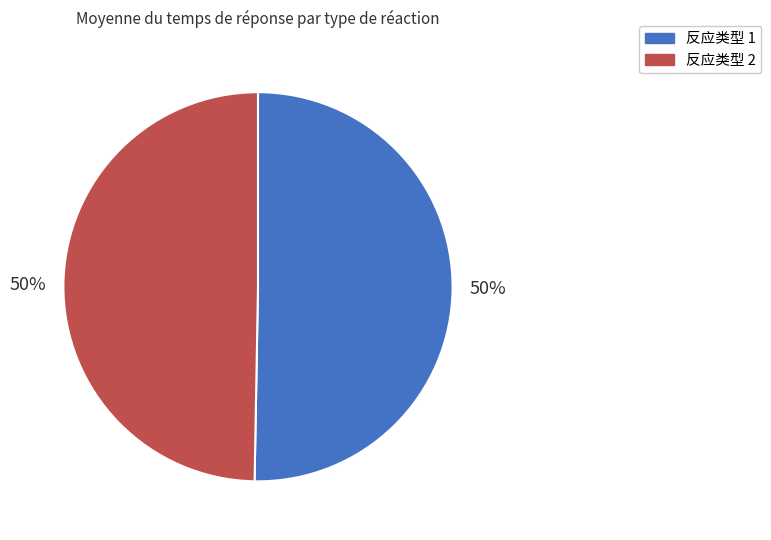

Combined, do 反应类型 2 and 反应类型 1 account for over 50%?

Yes